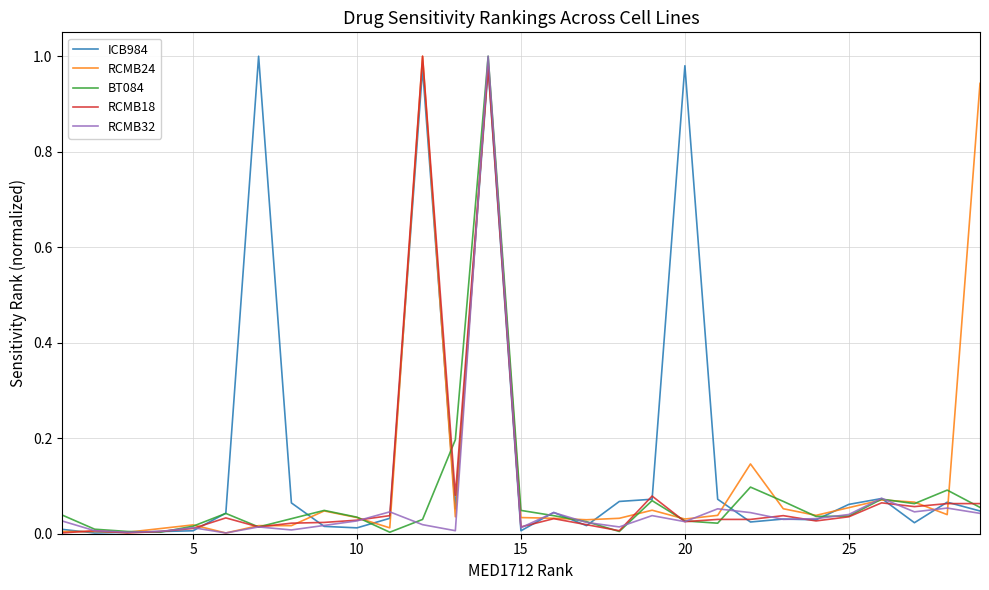

What are all the series names shown in the legend?

ICB984, RCMB24, BT084, RCMB18, RCMB32